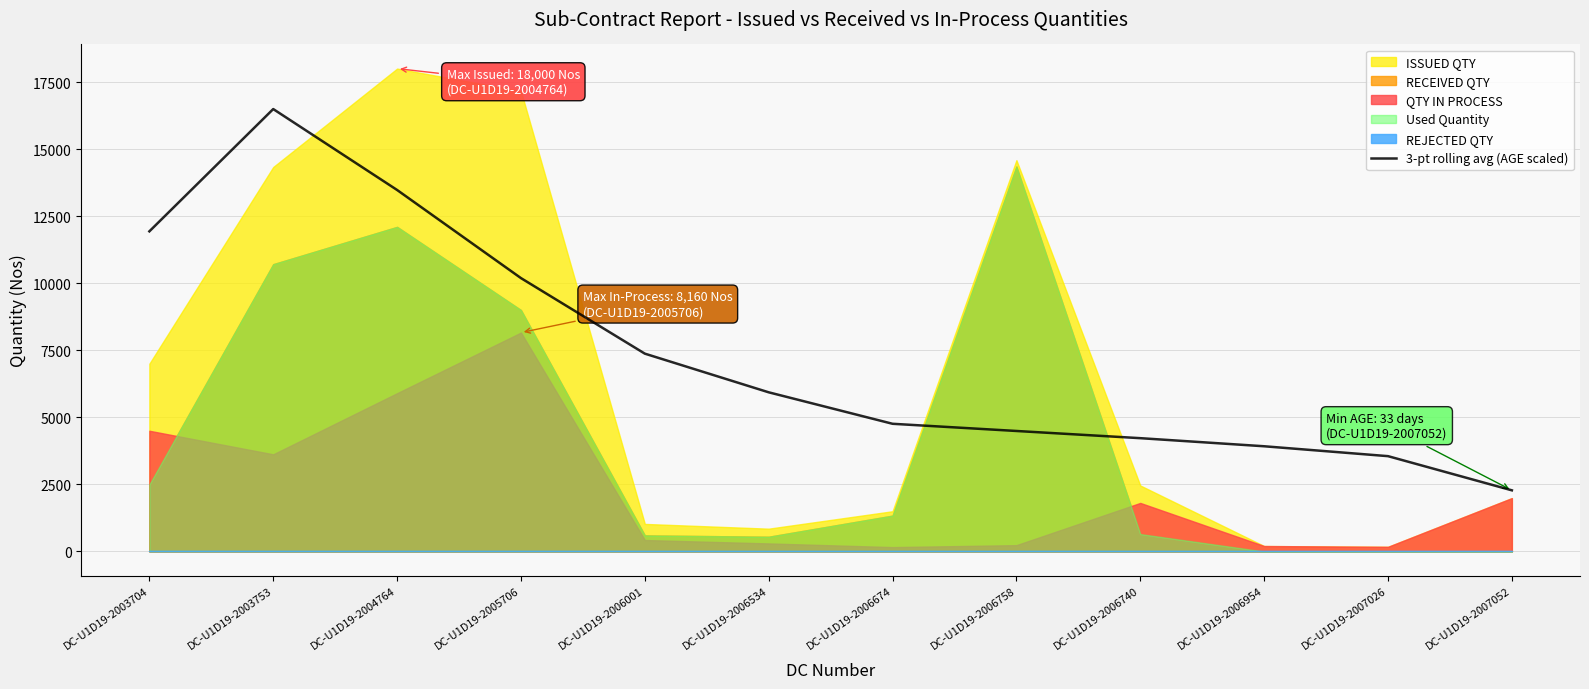

Between DC-U1D19-2006954 and DC-U1D19-2004764, which is larger?

DC-U1D19-2004764